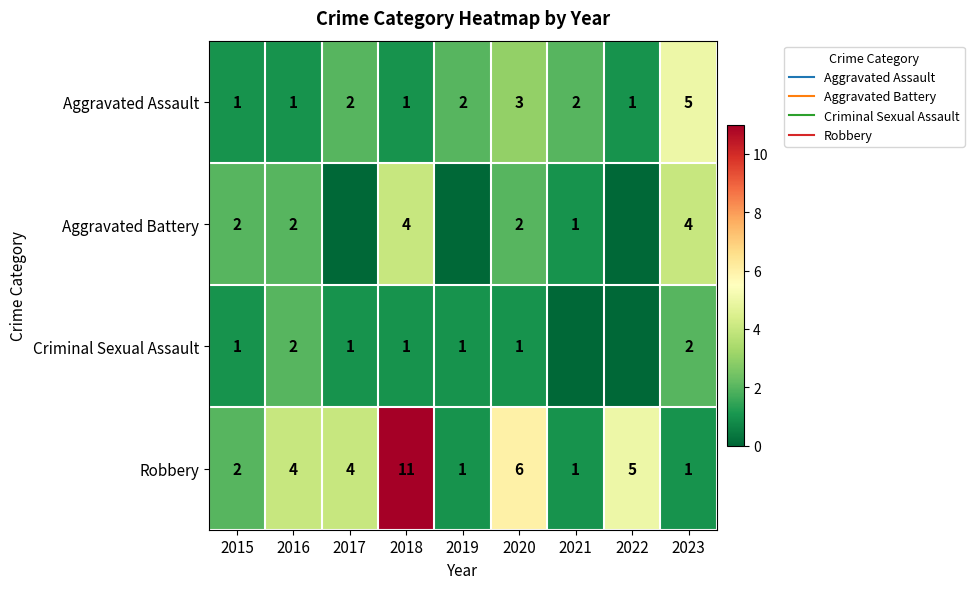

Is the value of Aggravated Battery at 2016 greater than the value of Robbery at 2022?

No